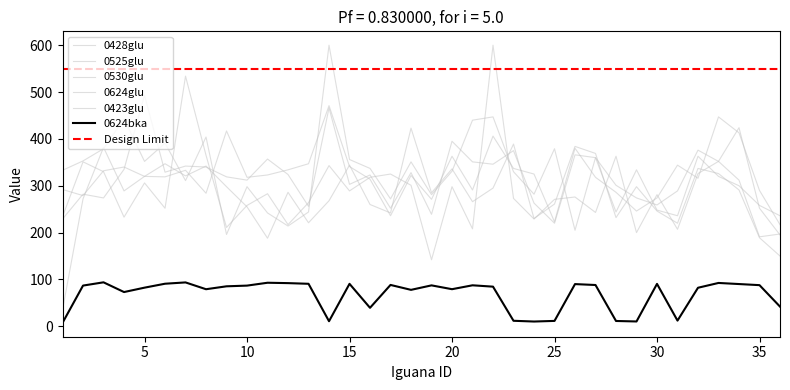

Reading left to right, extract all data points from this chart.

0624bka: 7.4	86.9	93.9	73.1	82.5	90.9	93.7	79.1	85.4	86.8	93.0	92.1	90.7	10.8	90.6	39.4	88.3	77.8	87.3	79.2	87.5	84.6	11.8	10.2	11.5	90.1	88.1	11.3	10.3	90.5	12.1	82.3	92.5	90.2	87.8	42.0
0428glu: 234.0	351.0	330.0	233.0	306.0	252.0	534.0	365.0	211.0	258.0	283.0	217.0	264.0	343.0	289.0	318.0	325.0	301.0	142.0	298.0	208.0	600.0	273.0	229.0	271.0	276.0	243.0	363.0	200.0	281.0	207.0	326.0	352.0	424.0	252.0	195.0
0525glu: 292.0	279.0	332.0	340.0	320.0	347.0	321.0	342.0	298.0	255.0	188.0	286.0	221.0	268.0	344.0	260.0	242.0	423.0	285.0	336.0	266.0	295.0	389.0	230.0	261.0	384.0	369.0	232.0	298.0	246.0	220.0	337.0	326.0	291.0	189.0	150.0
0530glu: 35.0	272.0	382.0	289.0	320.0	319.0	333.0	284.0	417.0	318.0	323.0	334.0	347.0	471.0	341.0	314.0	236.0	322.0	271.0	363.0	291.0	406.0	337.0	325.0	223.0	380.0	318.0	286.0	246.0	274.0	344.0	316.0	447.0	413.0	290.0	217.0
0624glu: 229.0	282.0	274.0	335.0	493.0	329.0	342.0	340.0	319.0	312.0	357.0	324.0	256.0	466.0	303.0	323.0	252.0	328.0	239.0	395.0	351.0	346.0	375.0	263.0	220.0	366.0	360.0	244.0	334.0	248.0	236.0	363.0	320.0	300.0	258.0	236.0
0423glu: 333.0	353.0	379.0	443.0	352.0	391.0	311.0	404.0	196.0	298.0	242.0	214.0	244.0	600.0	356.0	337.0	272.0	351.0	281.0	331.0	440.0	447.0	330.0	282.0	379.0	205.0	360.0	301.0	274.0	259.0	289.0	376.0	352.0	312.0	191.0	197.0